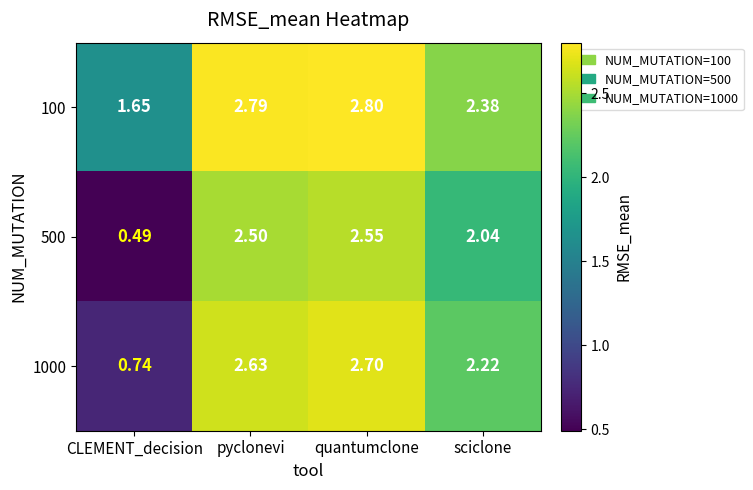

At which label does 500 first exceed 2?

pyclonevi